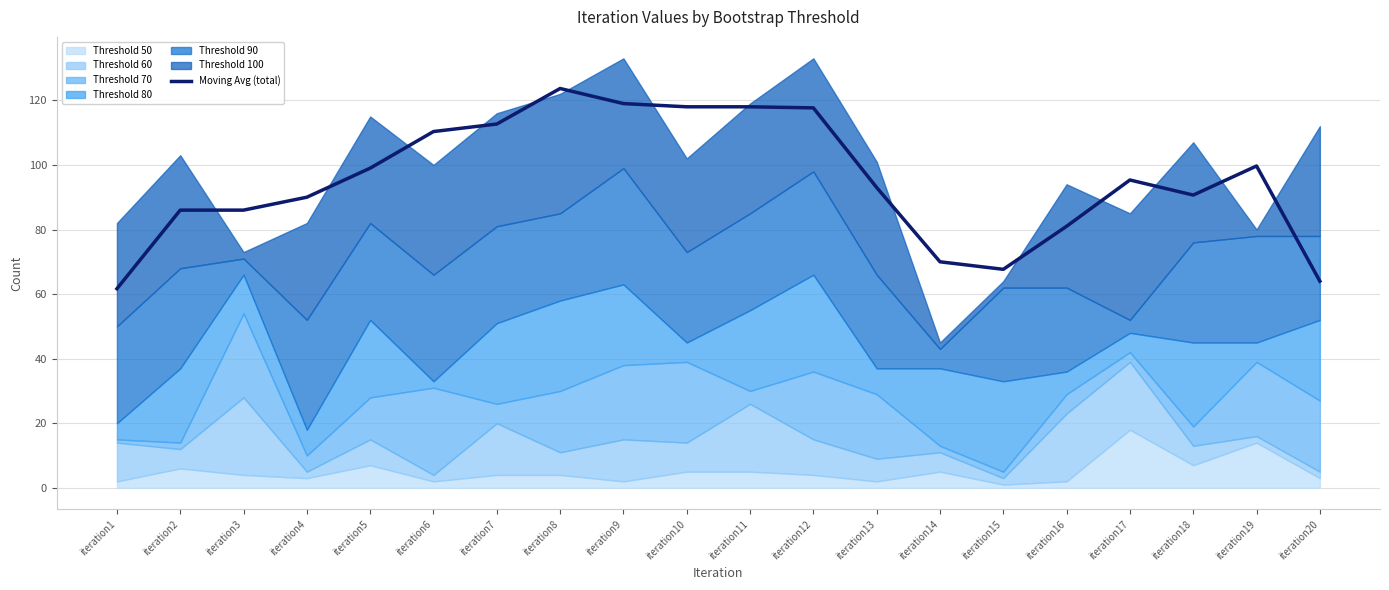

Where is the first local minimum?

iteration15